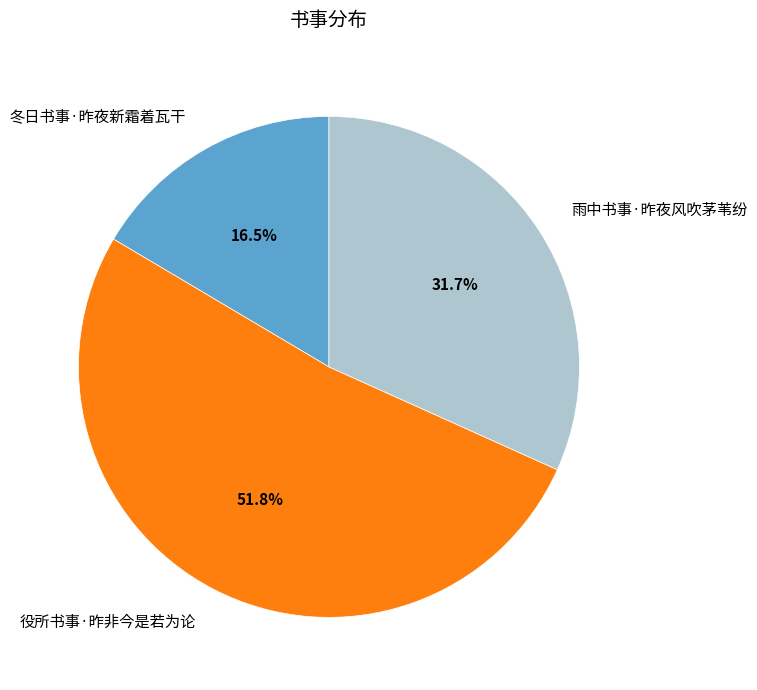

Rank the categories by value from lowest to highest.

冬日书事·昨夜新霜着瓦干, 雨中书事·昨夜风吹茅苇纷, 役所书事·昨非今是若为论